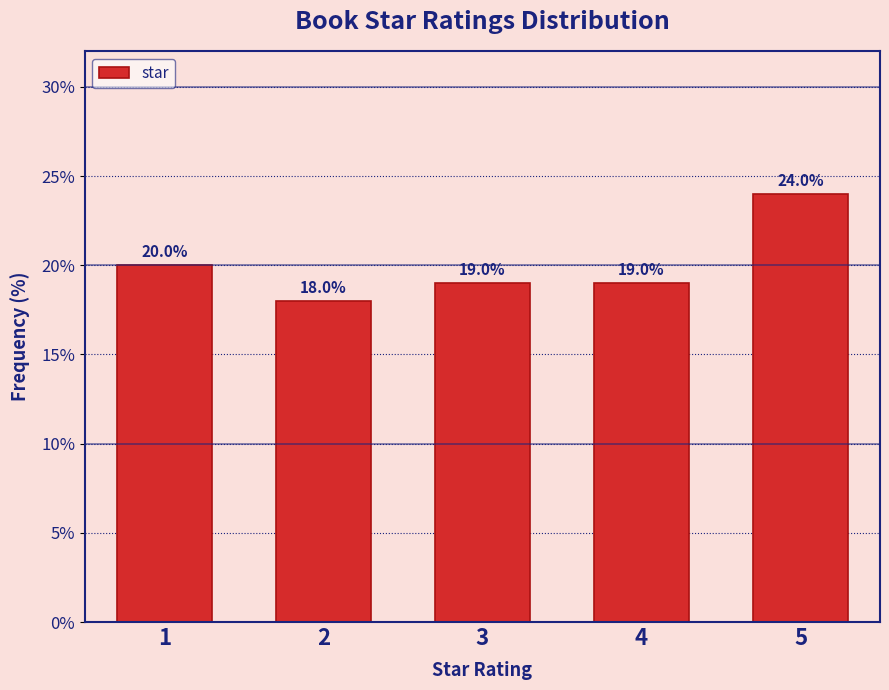

Reading left to right, extract all data points from this chart.

1=20	2=18	3=19	4=19	5=24